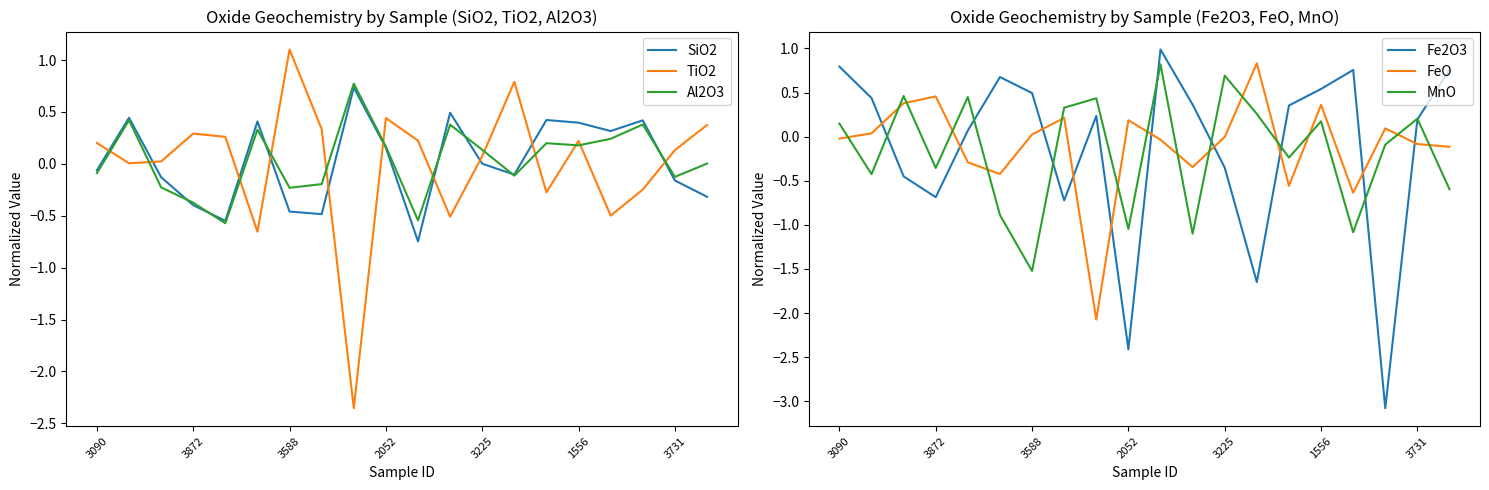

What is the highest value of the Al2O3 series?

0.8